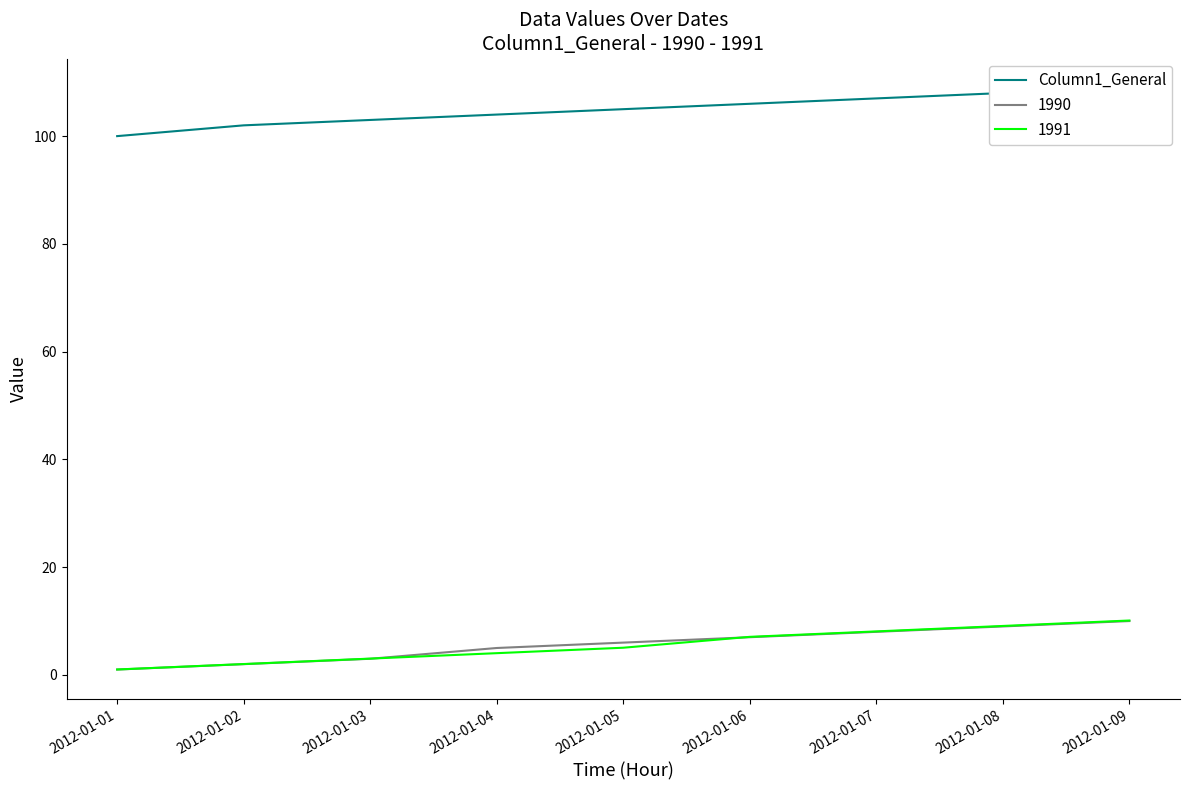

Where does the data first go above 105?

2012-01-06